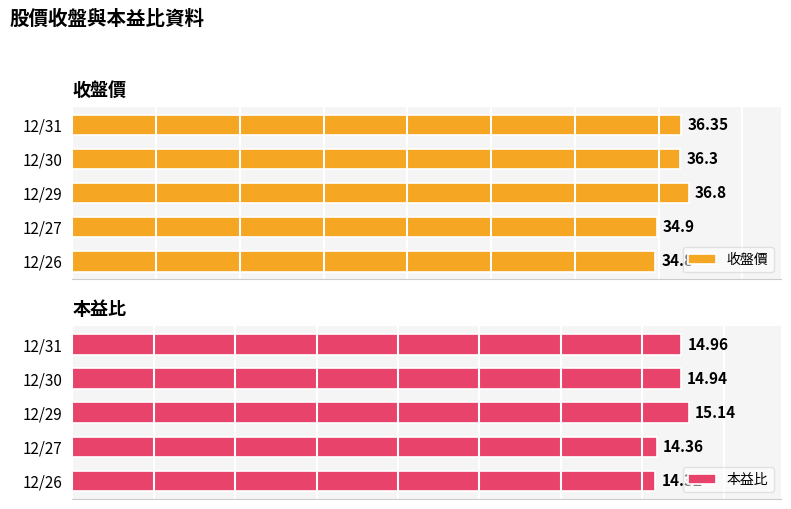

At which label is 本益比 closest to 14?

12/26